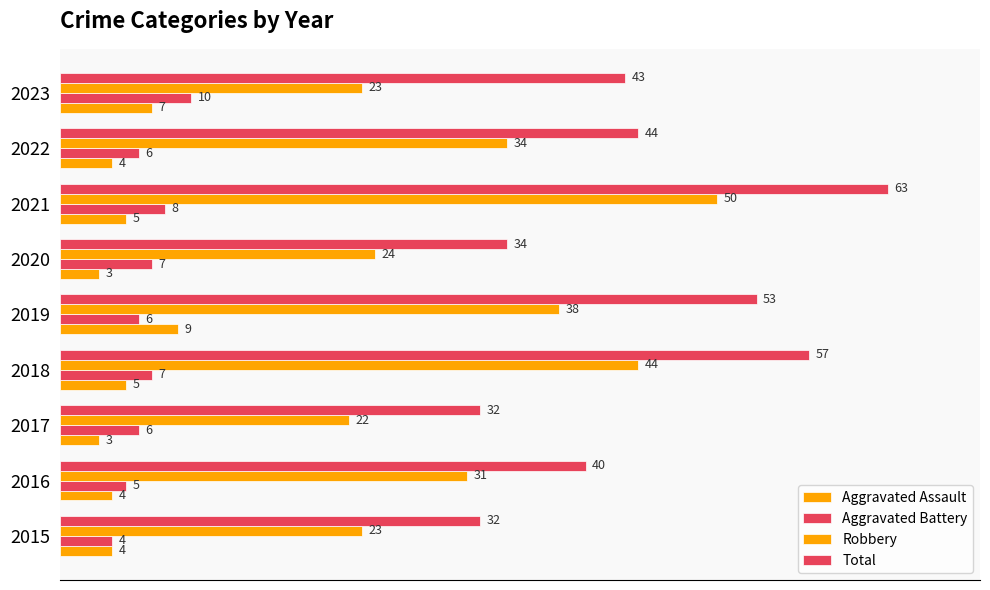

How many data points does each series have?

9